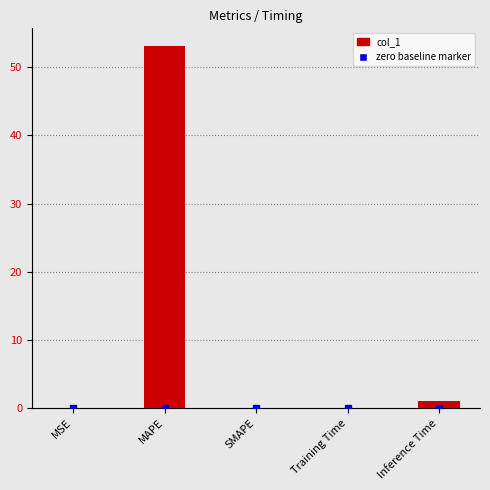

Is it true that the value at SMAPE is 20.0?

False